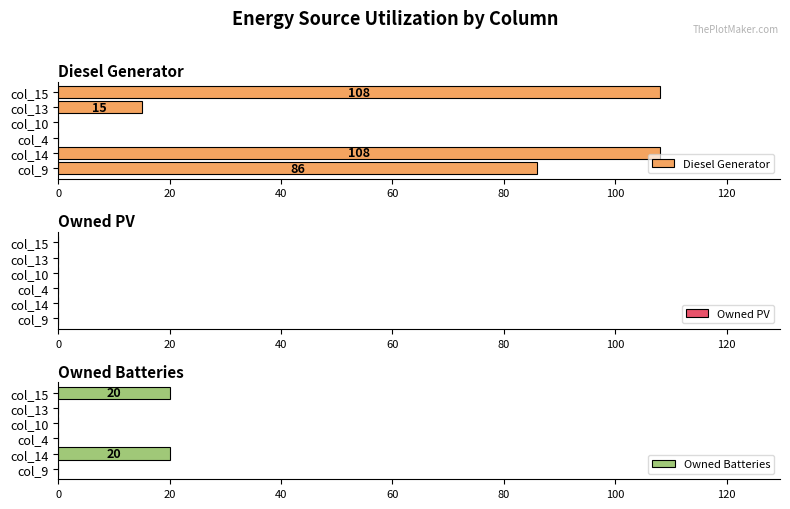

True or false: Diesel Generator has a value of 0 at col_4.

True